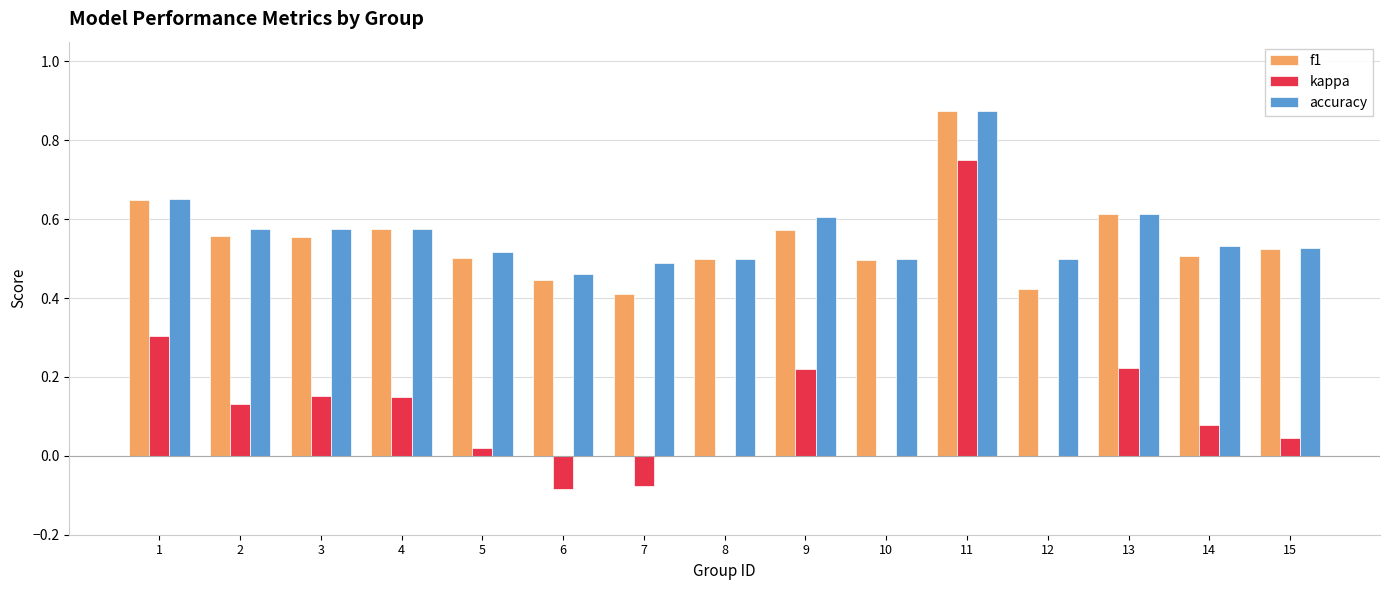

The accuracy series shows 0.2 at 3. True or false?

False